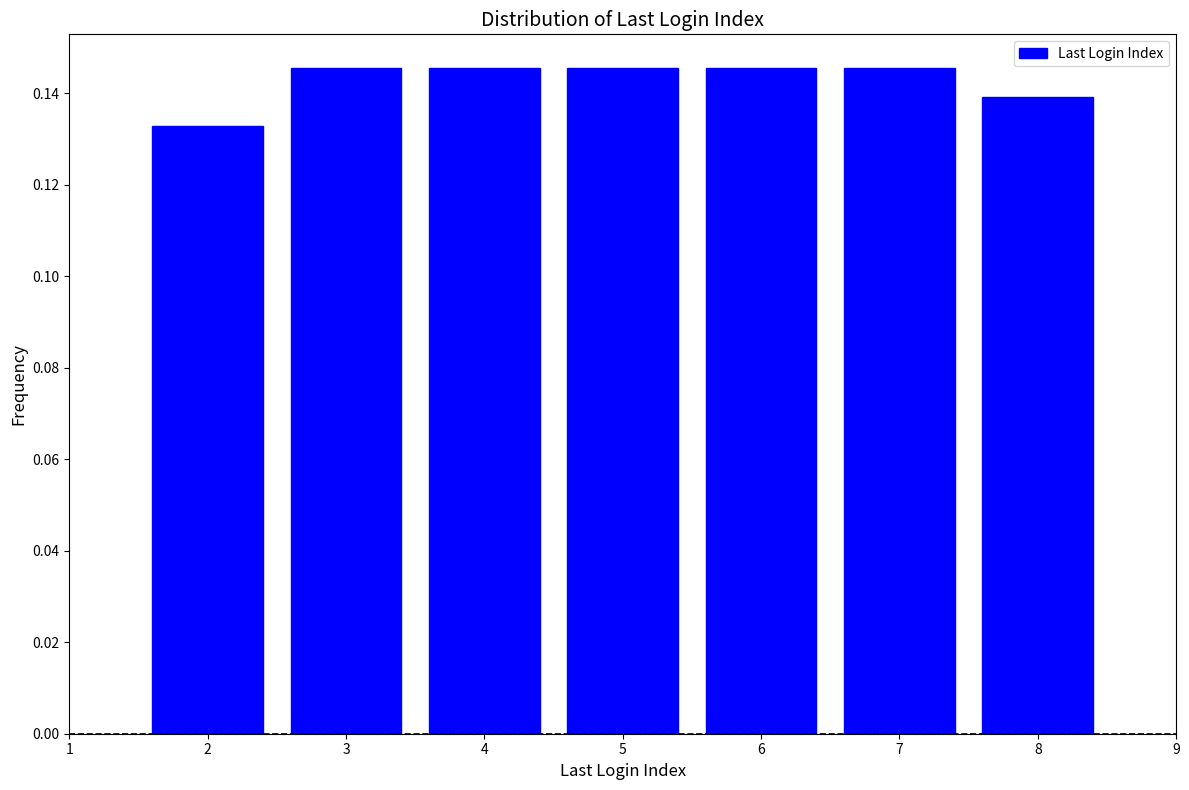

How tall is the bar that spans 7.5 to 8.5 on the x-axis? The values are not printed on the chart, so give them approximately, as read against the axis.

0.140